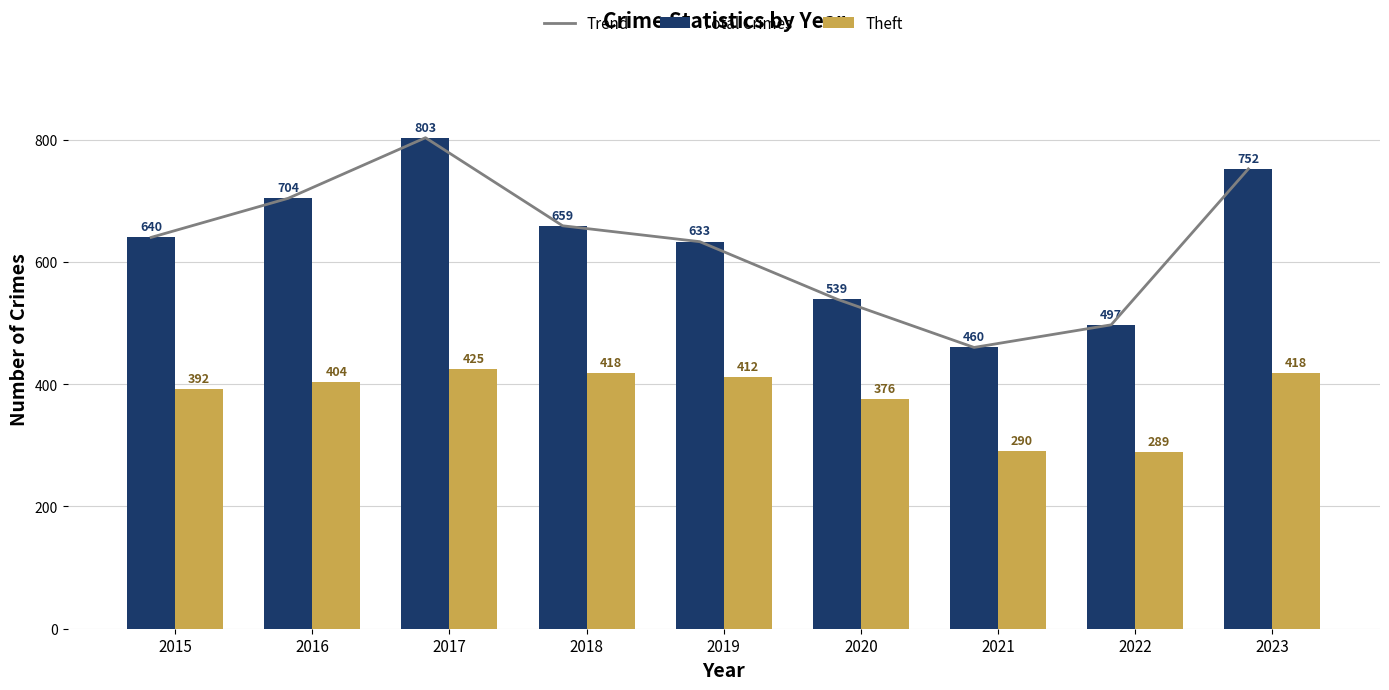

The value of Total Crimes at 2017 is 803. True or false?

True